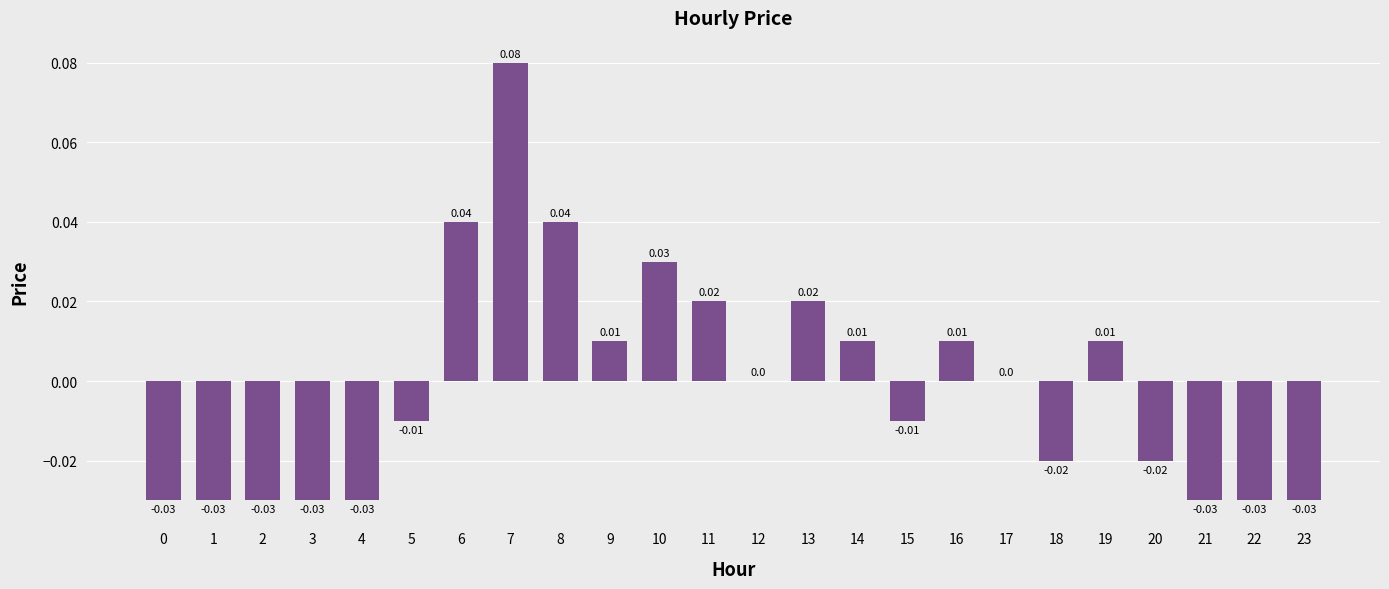

Between 6 and 12, which is larger?

6